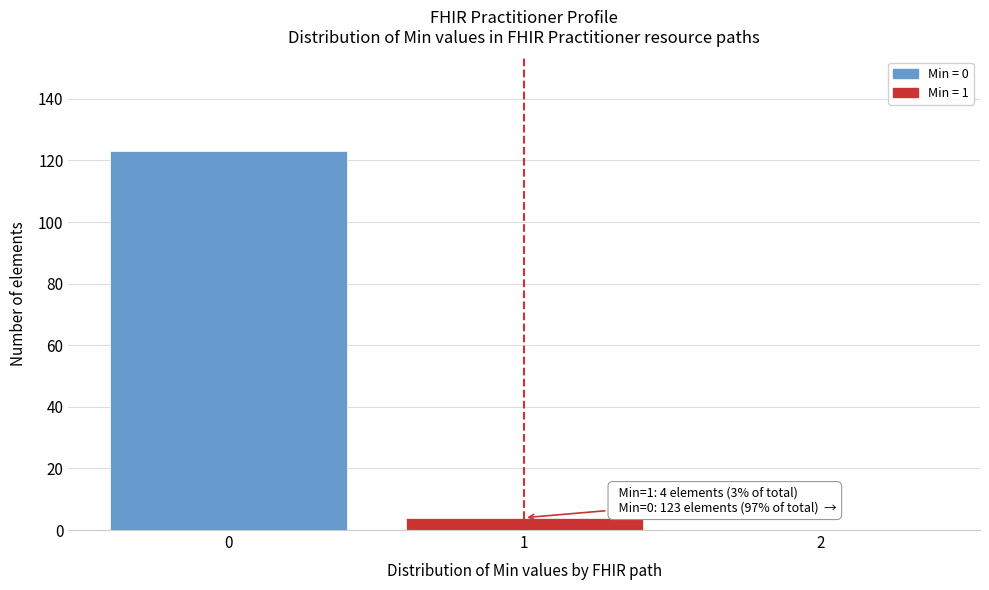

Over which range of the x-axis is the bar tallest?

-0.5 to 0.5